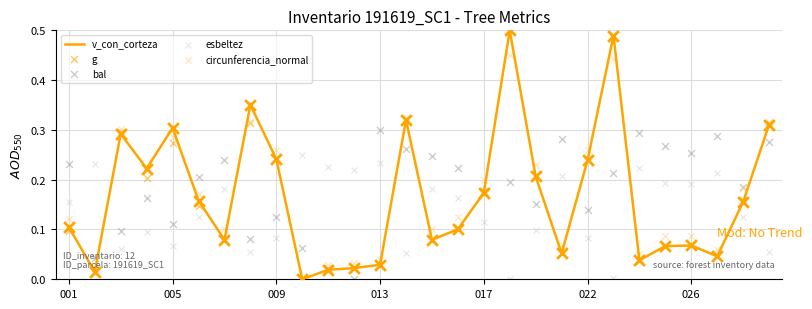

Which series has the largest total across all categories?

bal